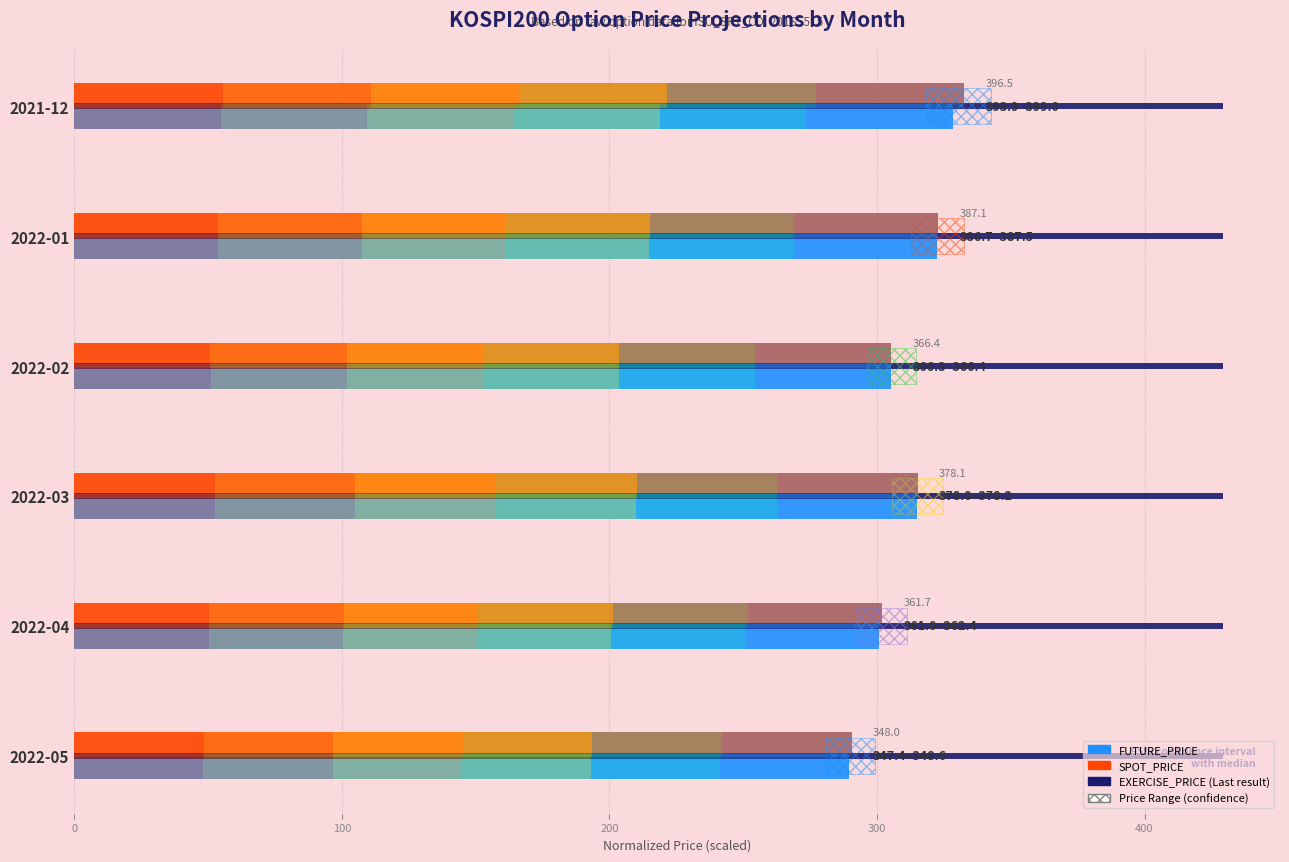

Is the value of SPOT_PRICE at 300 greater than the value of EXERCISE_PRICE at 100?

Yes